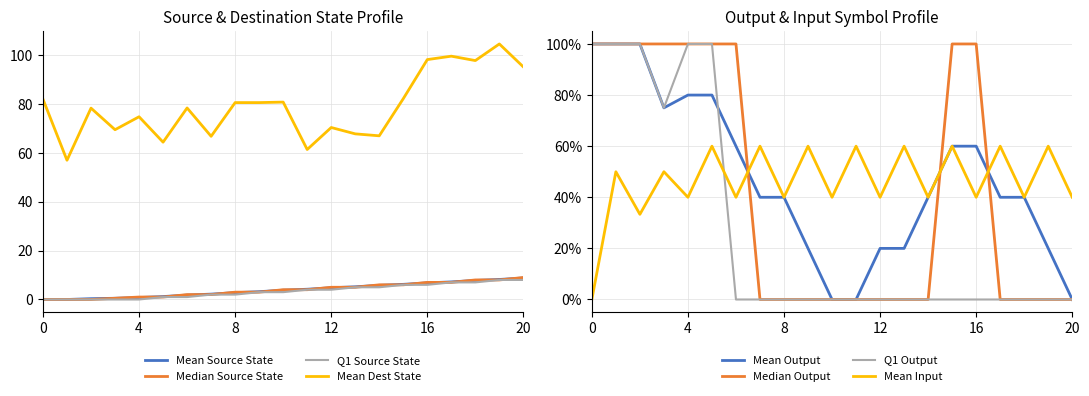

True or false: Q1 Source State and Mean Dest State intersect in this chart.

False